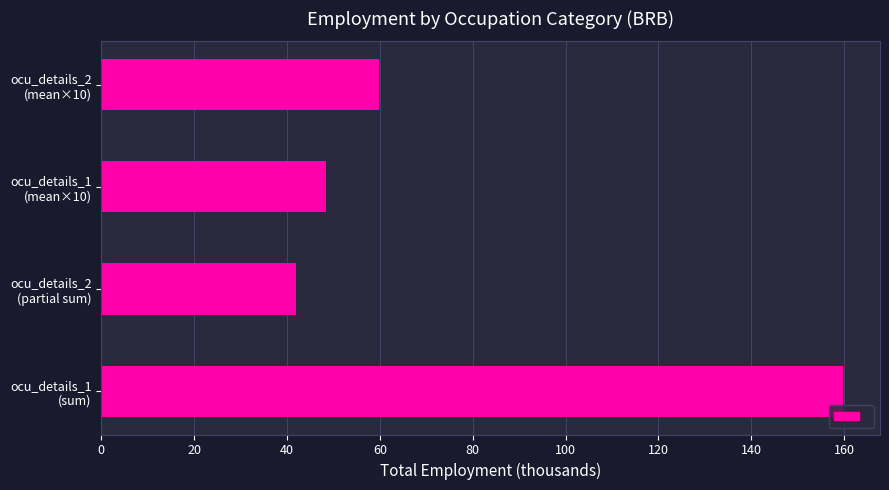

What is the smallest value displayed?

41.8